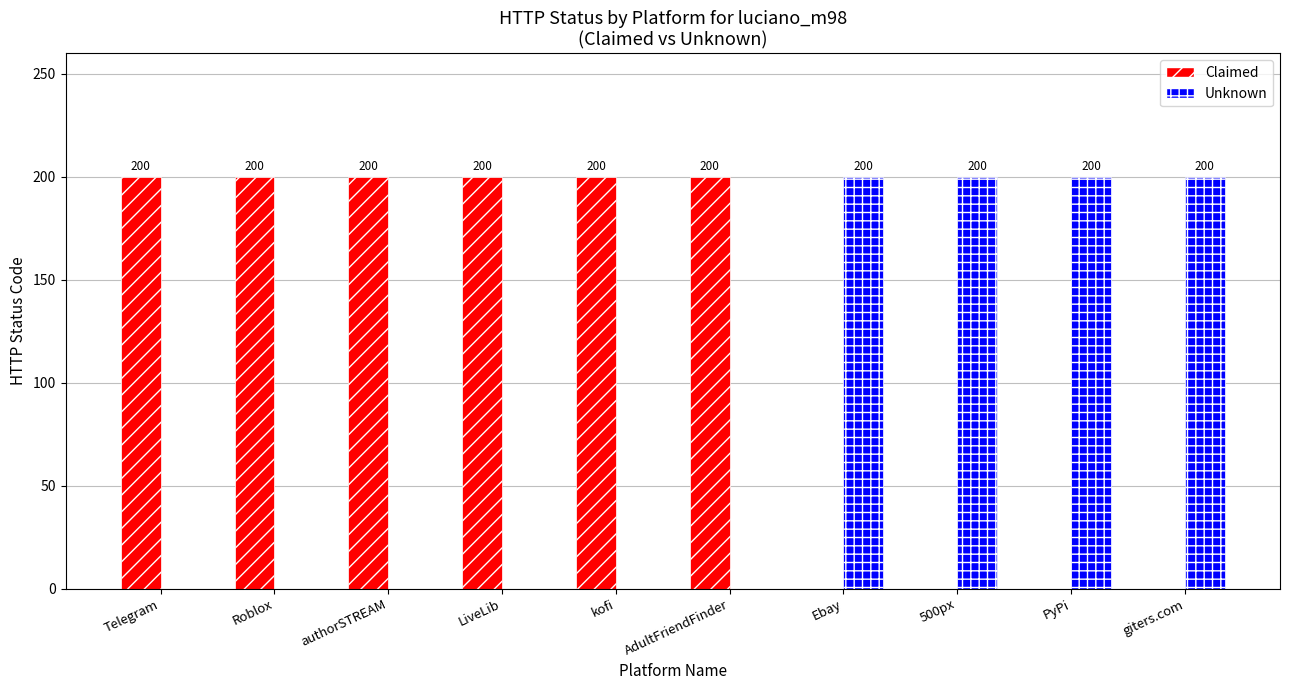

Is it true that Claimed equals 0 at 500px?

True